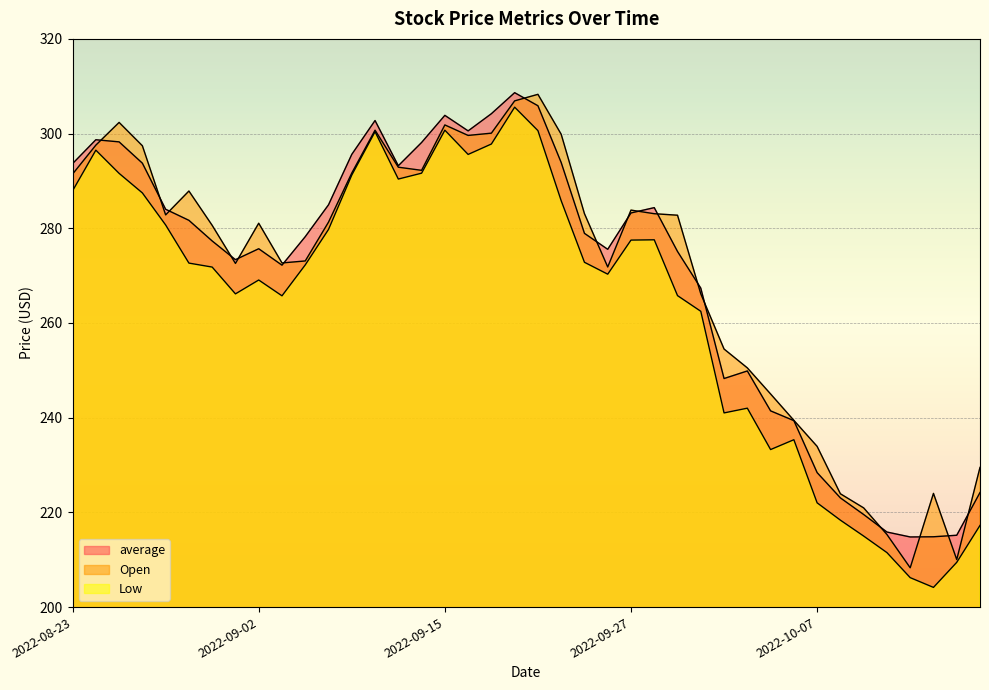

How many interior local peaks does the average series have?

7